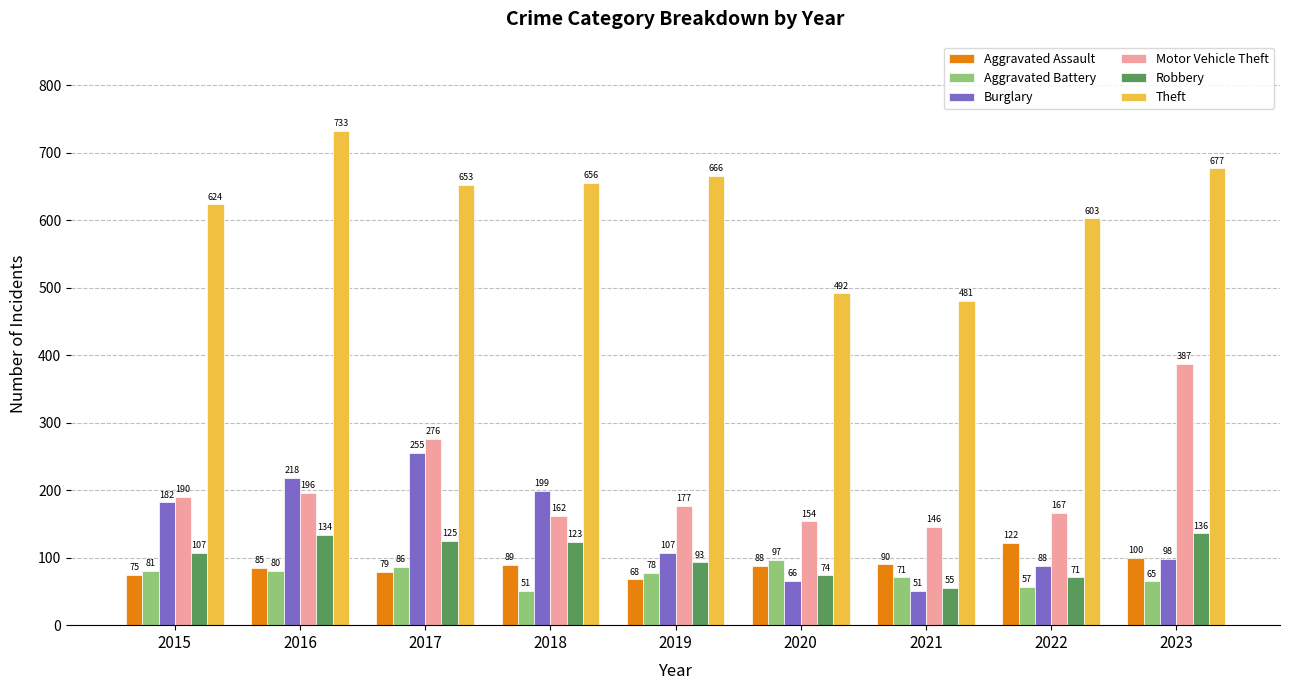

Reading left to right, list all the values displayed in this chart.

Aggravated Assault: 75	85	79	89	68	88	90	122	100
Aggravated Battery: 81	80	86	51	78	97	71	57	65
Burglary: 182	218	255	199	107	66	51	88	98
Motor Vehicle Theft: 190	196	276	162	177	154	146	167	387
Robbery: 107	134	125	123	93	74	55	71	136
Theft: 624	733	653	656	666	492	481	603	677